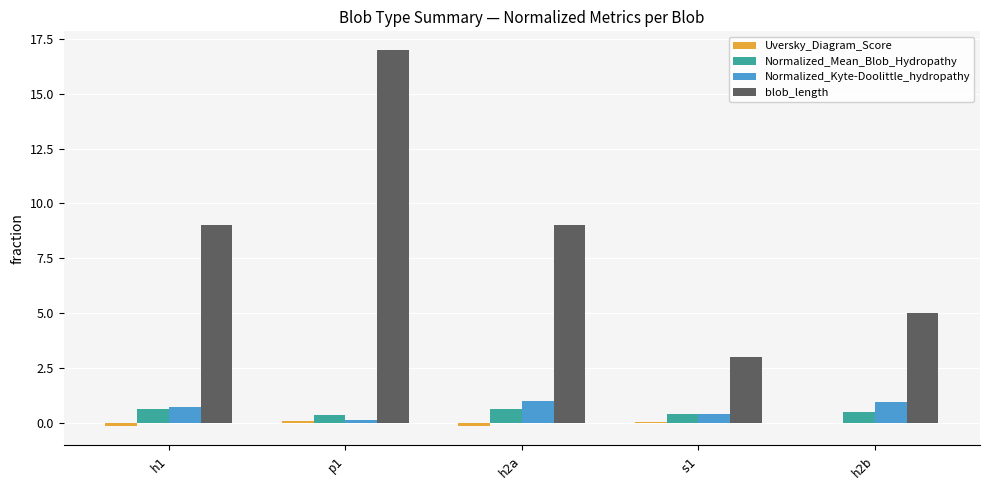

Count the number of data series in this chart.

4